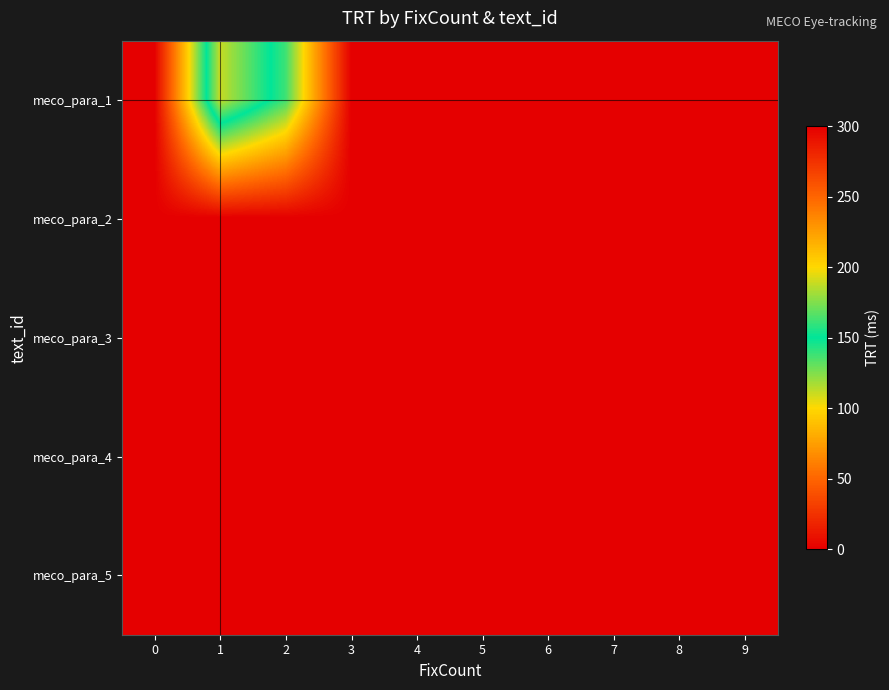

Reading left to right, transcribe all the data shown in this chart.

meco_para_1: 0=0	1=189	2=138	3=0	4=0	5=0	6=0	7=0	8=0	9=0
meco_para_2: 0=0	1=0	2=0	3=0	4=0	5=0	6=0	7=0	8=0	9=0
meco_para_3: 0=0	1=0	2=0	3=0	4=0	5=0	6=0	7=0	8=0	9=0
meco_para_4: 0=0	1=0	2=0	3=0	4=0	5=0	6=0	7=0	8=0	9=0
meco_para_5: 0=0	1=0	2=0	3=0	4=0	5=0	6=0	7=0	8=0	9=0